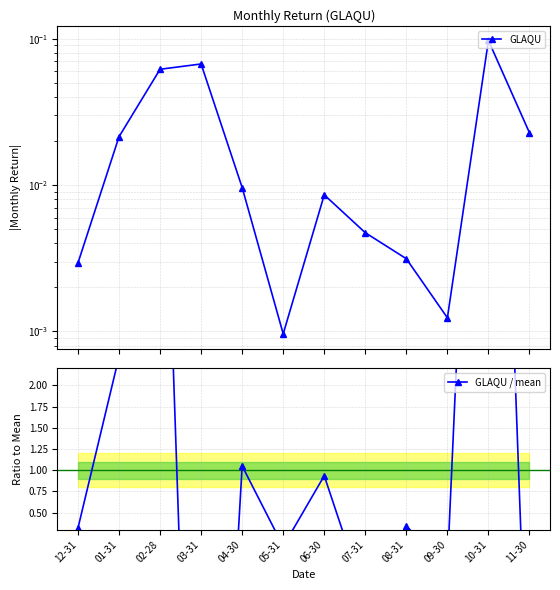

List the labels in order of GLAQU value, smallest first.

05-31, 09-30, 12-31, 08-31, 07-31, 06-30, 04-30, 01-31, 11-30, 02-28, 03-31, 10-31